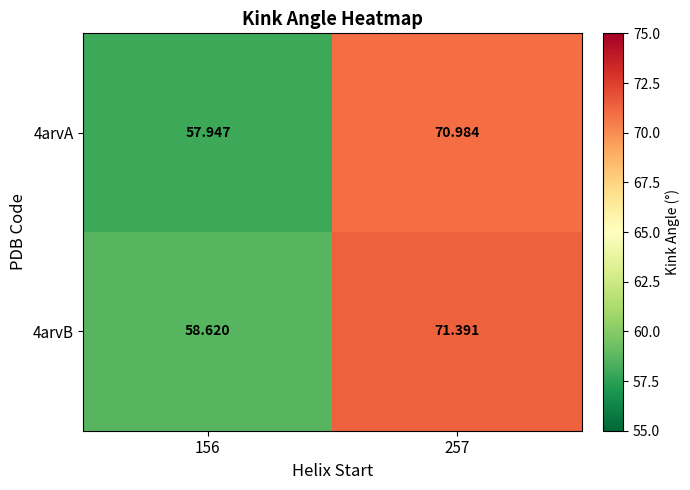

Rank the series by their maximum value, from highest to lowest.

4arvB, 4arvA